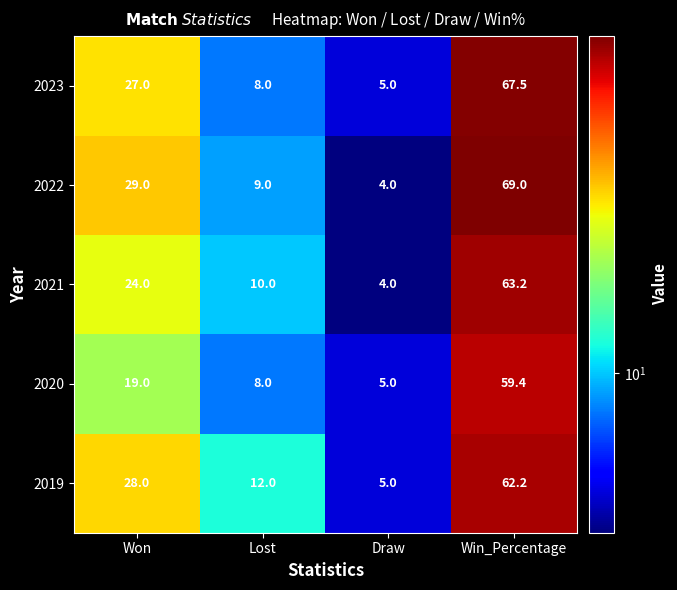

At Won, list the series in order from smallest to largest.

2020, 2021, 2023, 2019, 2022